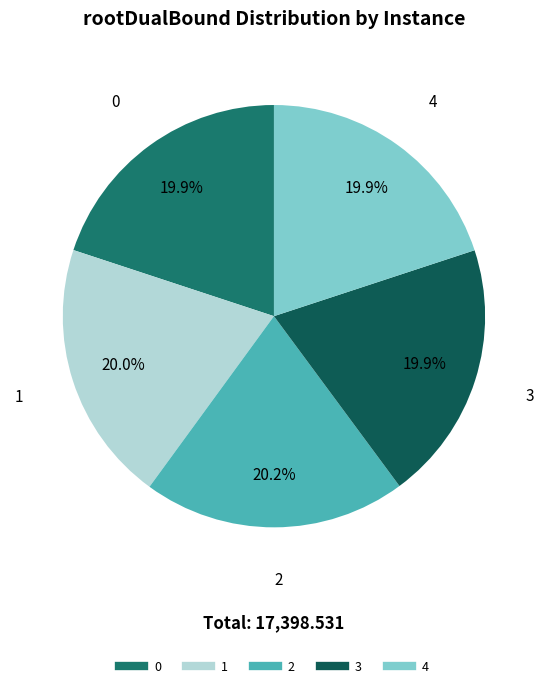

What portion of the pie excludes 3?

80.1%